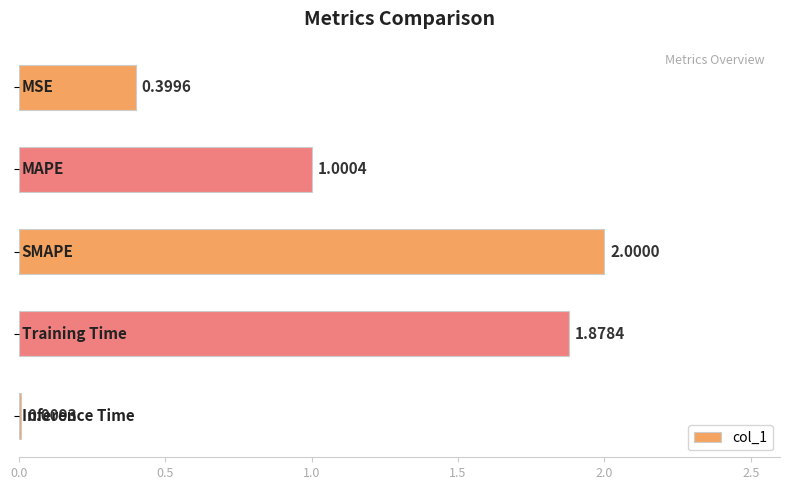

What is the difference between the second highest and second lowest values?

1.5